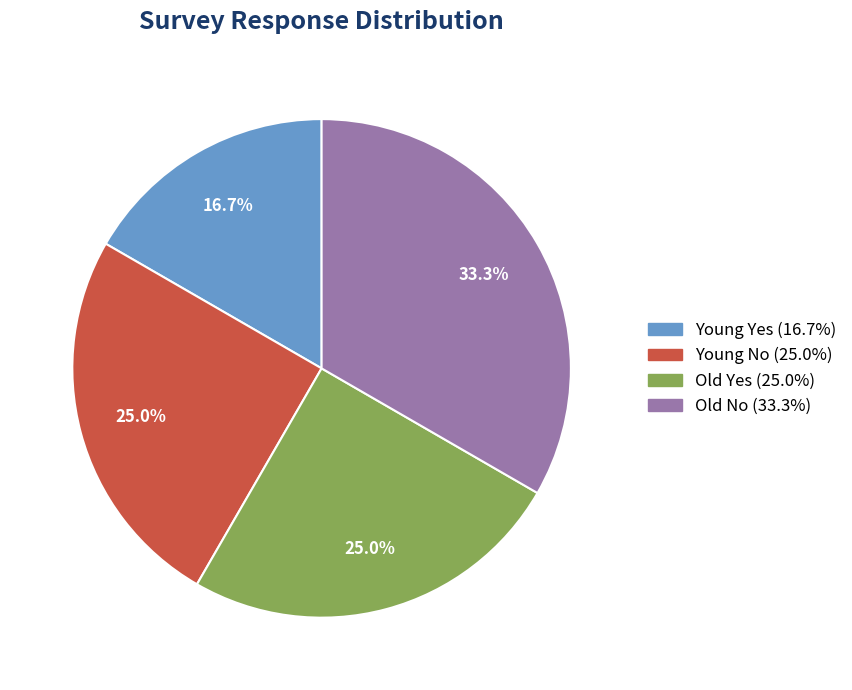

How many segments does this pie chart have?

4